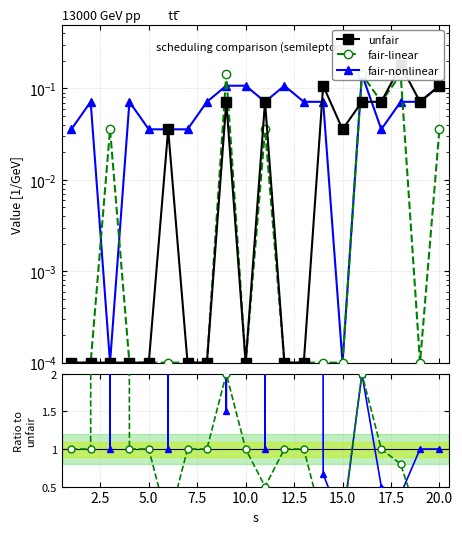

What are all the series names shown in the legend?

unfair, fair-linear, fair-nonlinear